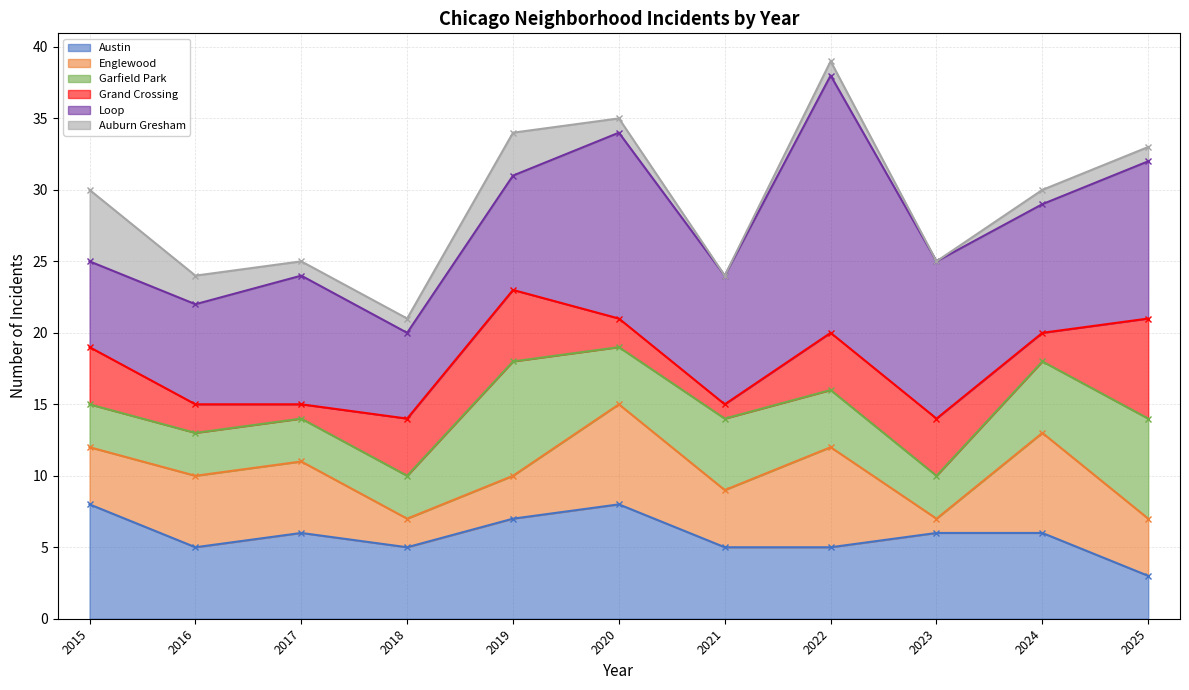

The value of Auburn Gresham at 2019 is 3. True or false?

True